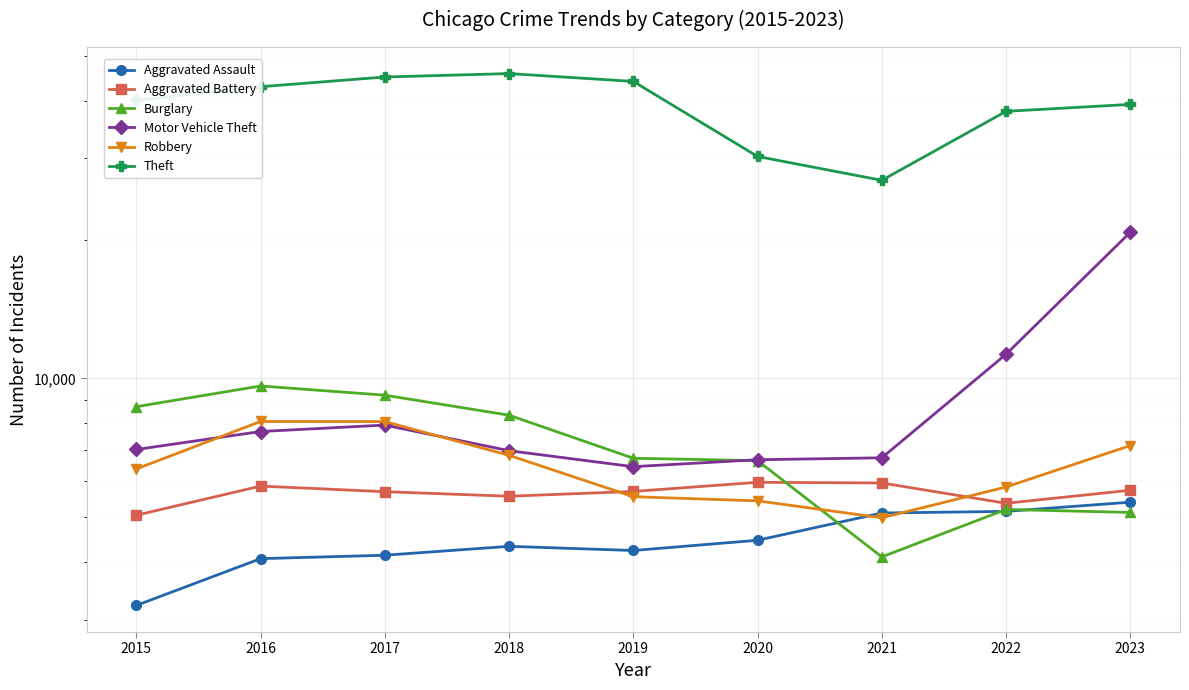

How many intersections are there between Burglary and Aggravated Assault?

3